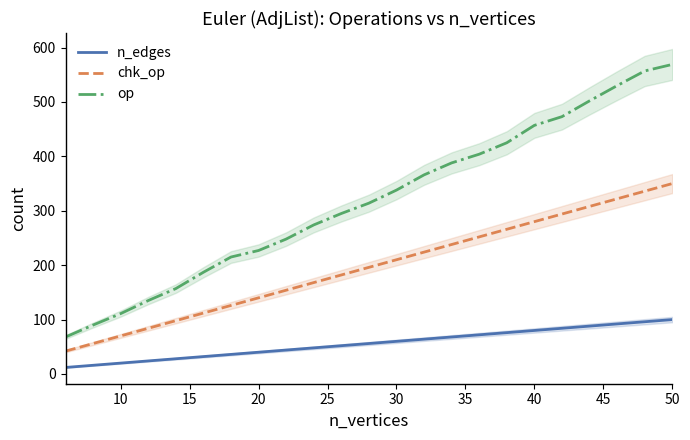

At which label does chk_op reach its peak?

50